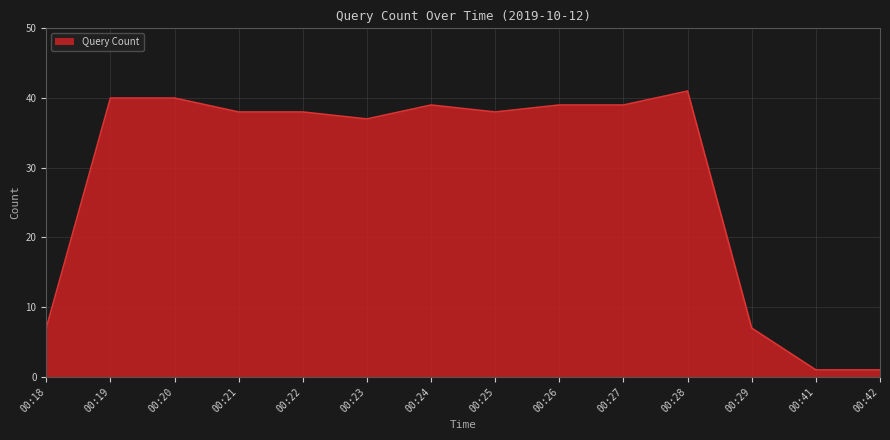

Which has a higher value, 00:20 or 00:24?

00:20